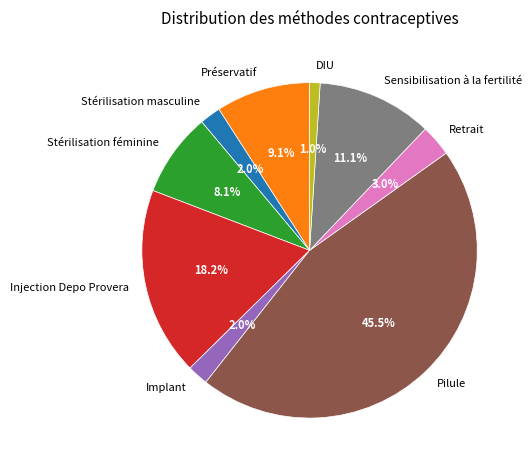

How many segments does this pie chart have?

9